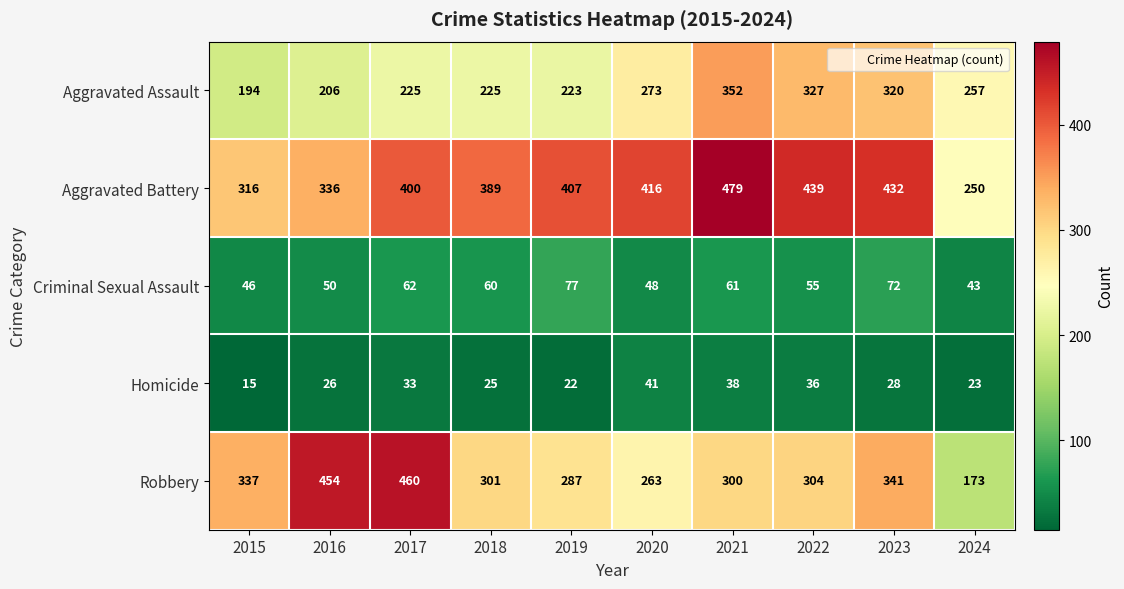

Count the number of categories in the chart.

10